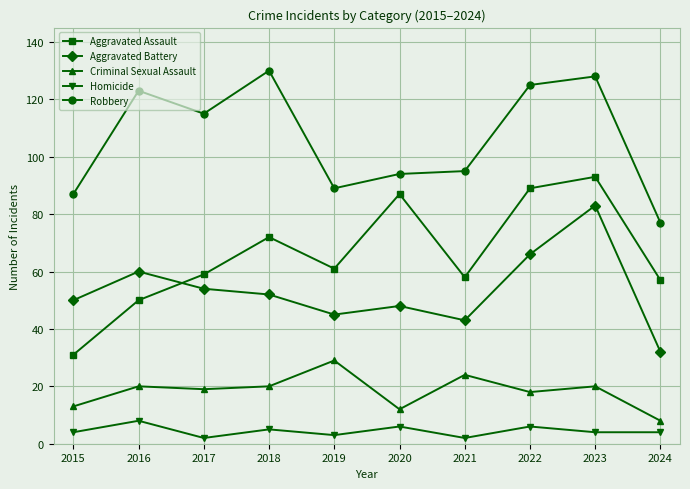

Which series changed the most between 2017 and 2021?

Robbery